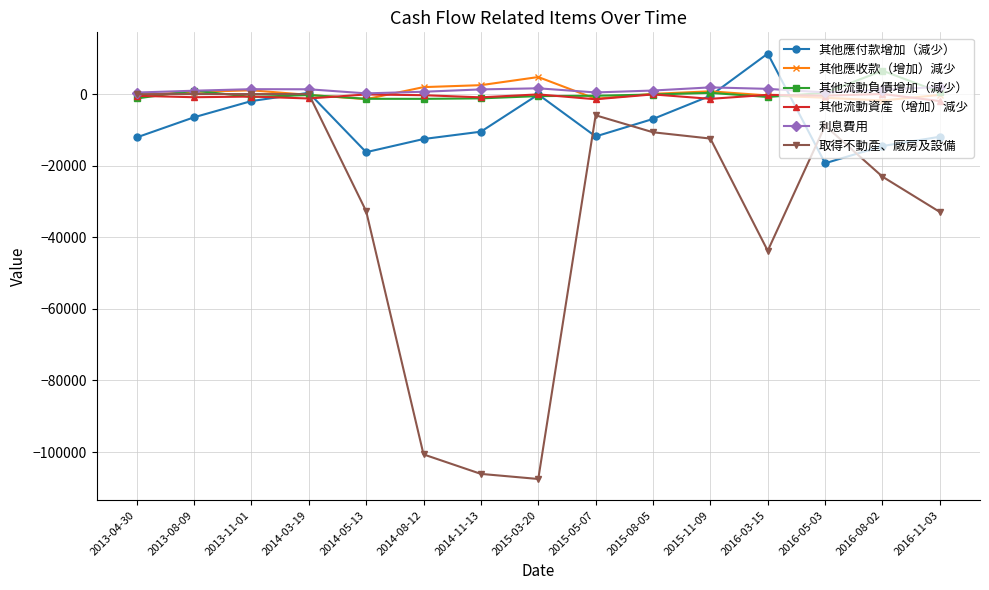

At which label does 其他應付款增加（減少） reach its minimum?

2016-05-03